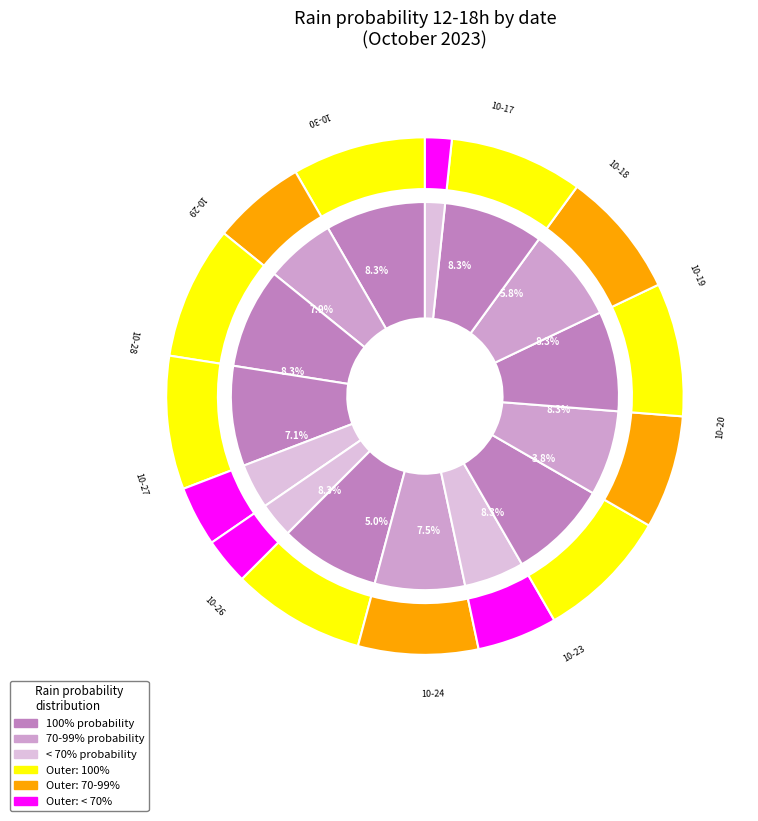

What percentage is the 2023-10-19 slice, to the nearest percent?

8%